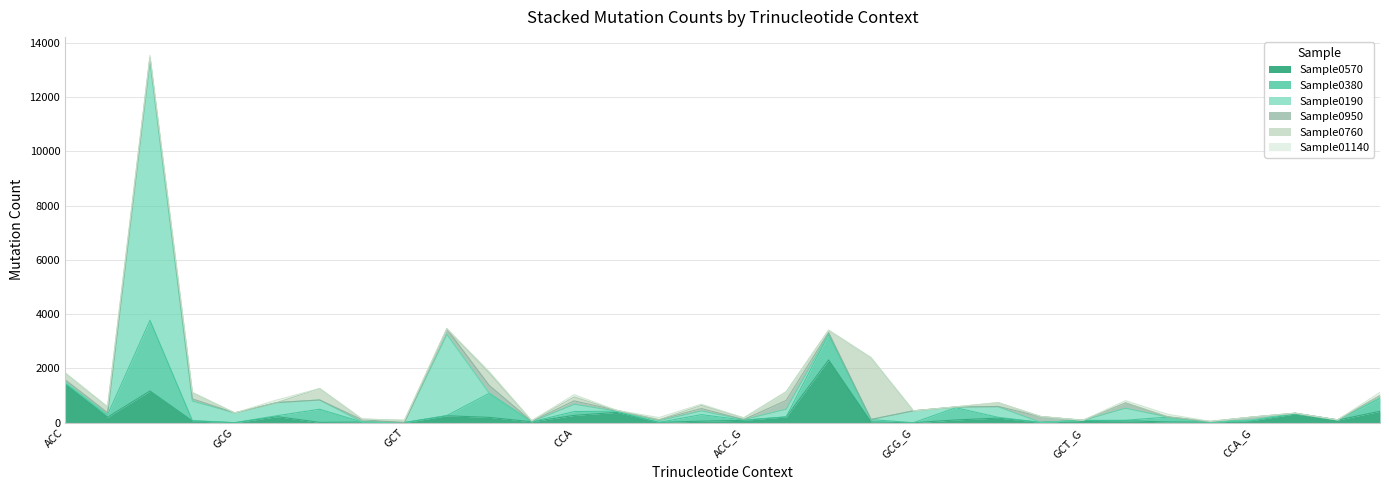

What is the difference between the highest and lowest values at ACT_G?

442